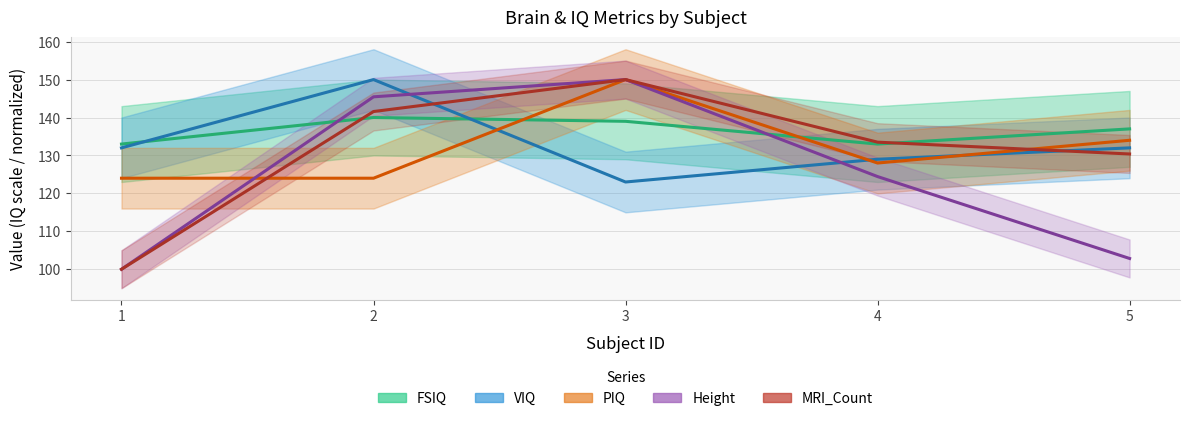

The value of FSIQ at 4 is 219.6. True or false?

False